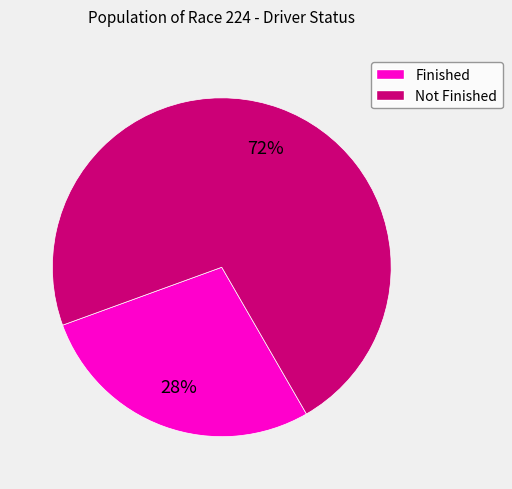

To the nearest percent, what is the average slice percentage?

50%